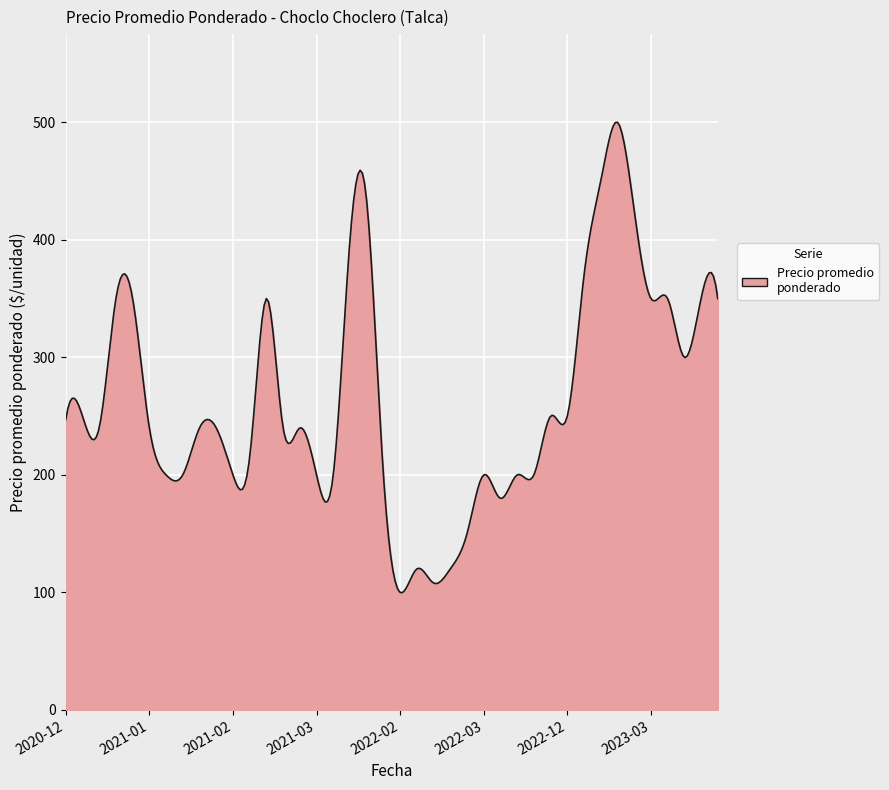

What is the minimum value shown in the chart?

99.7